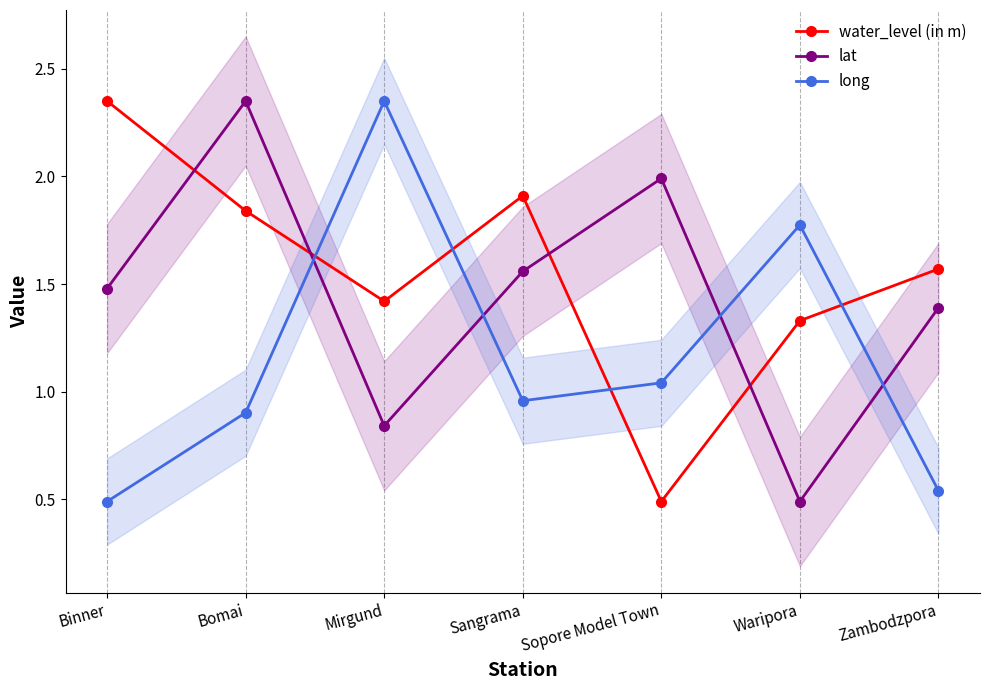

How many lines are shown in the chart?

3